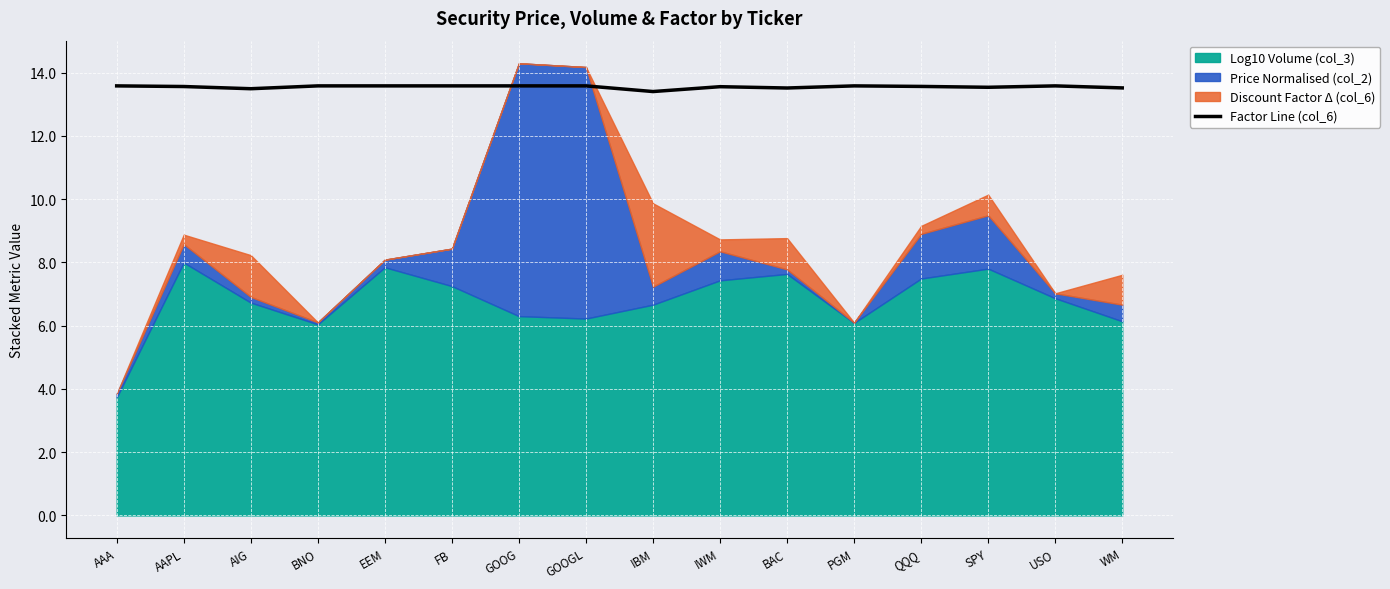

The chart shows a value of 5.1 at EEM. True or false?

False